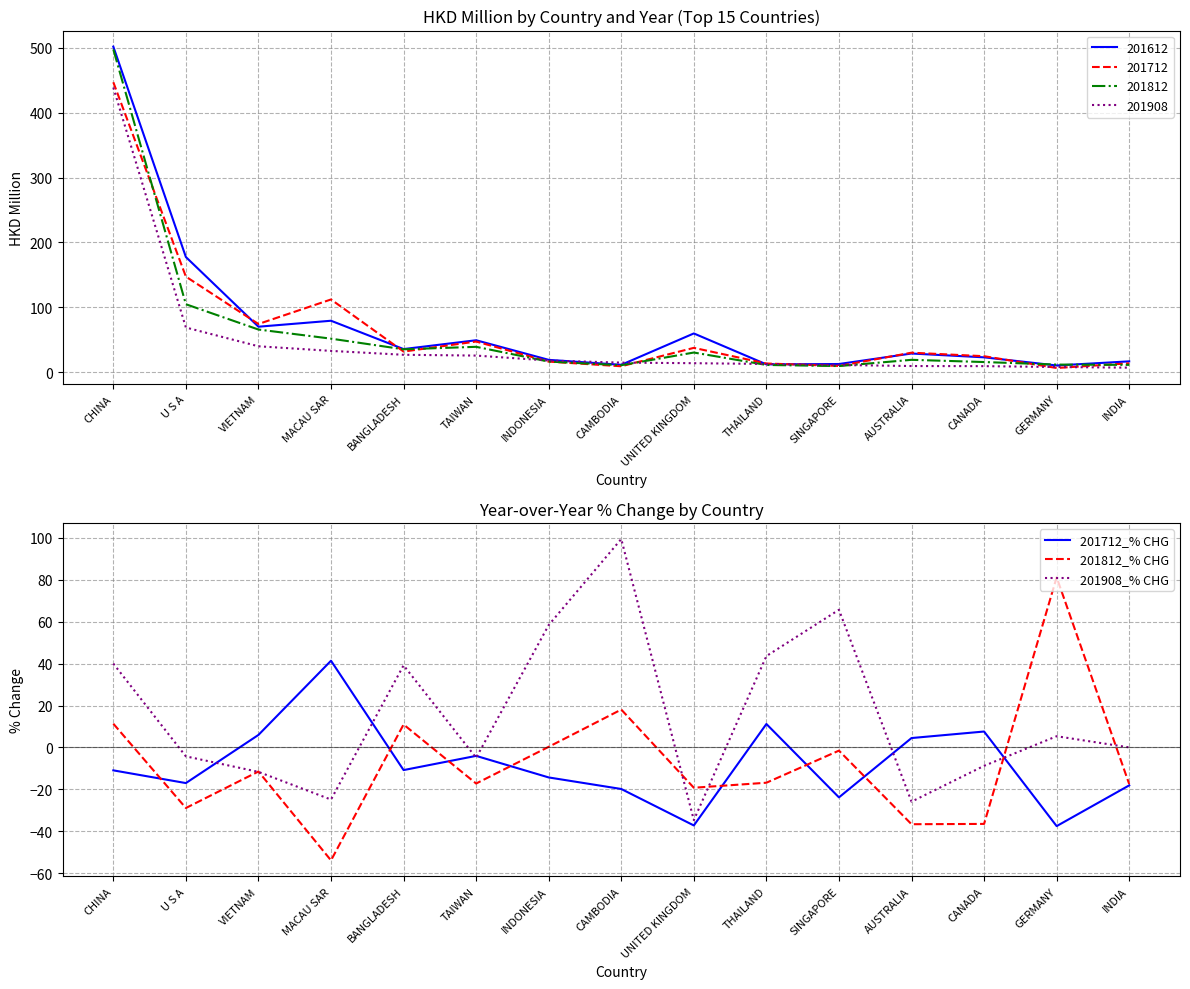

How many values in the 201812_% CHG series are below -16?

8